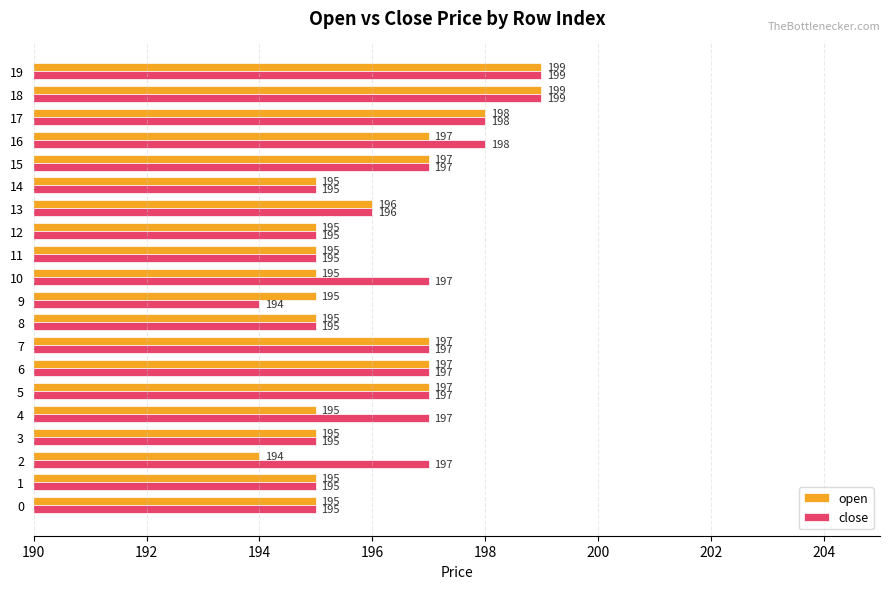

The open series shows 331 at 0. True or false?

False